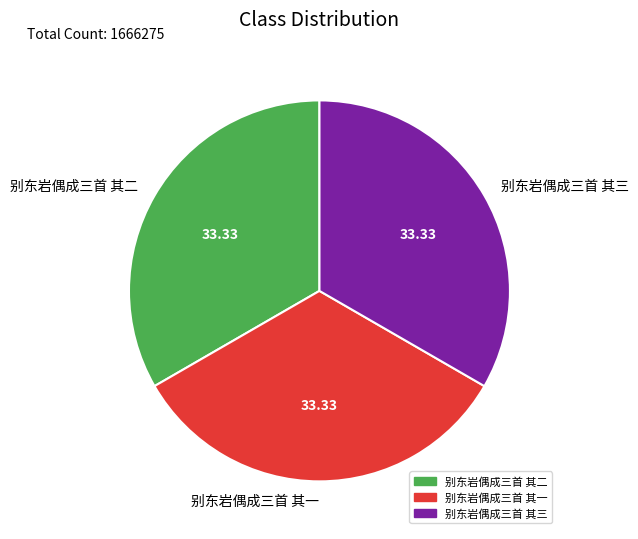

Is the sum of 别东岩偶成三首 其一 and 别东岩偶成三首 其二 greater than half?

Yes